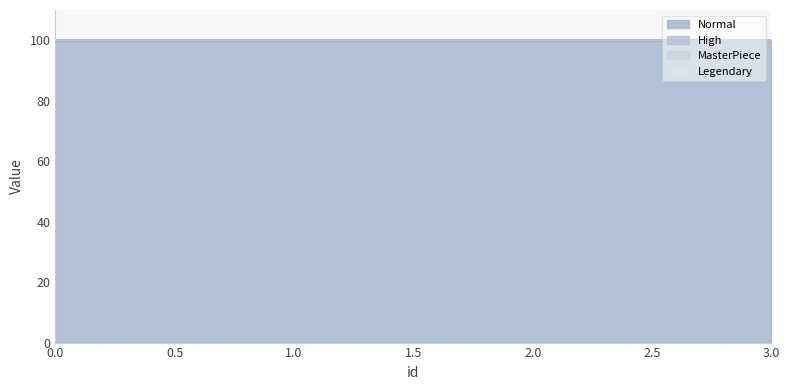

Rank the categories by Normal value from lowest to highest.

0, 1, 2, 3